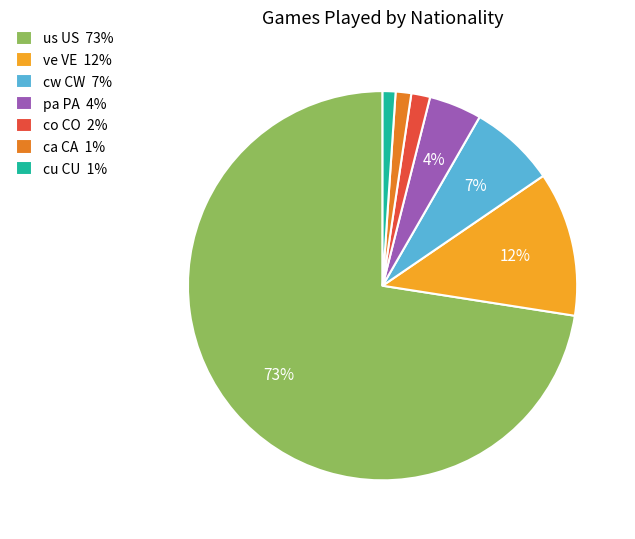

Between pa PA 4% and ca CA 1%, which is larger?

pa PA 4%